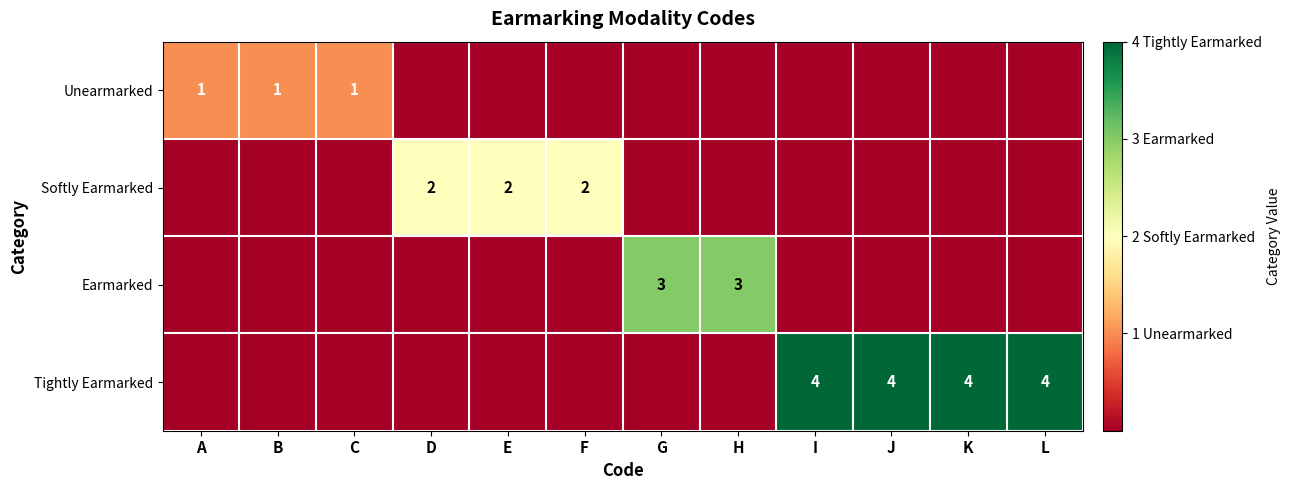

What is the total value across all series at F?

2